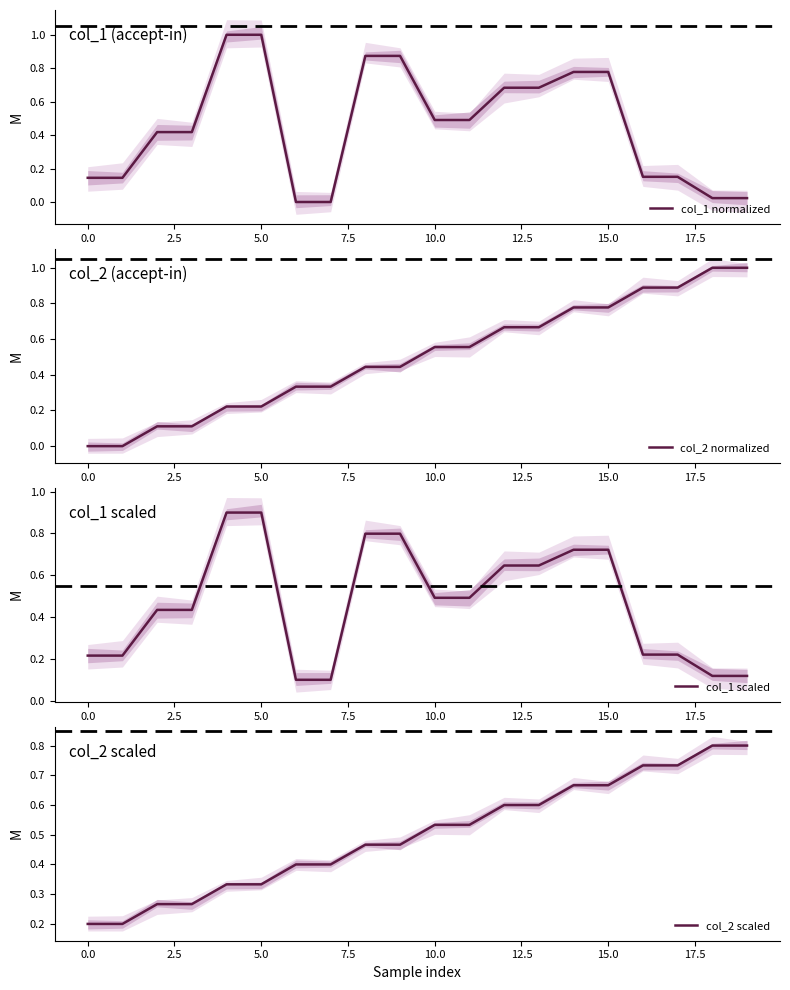

At which category is the sum across all series the highest?

15